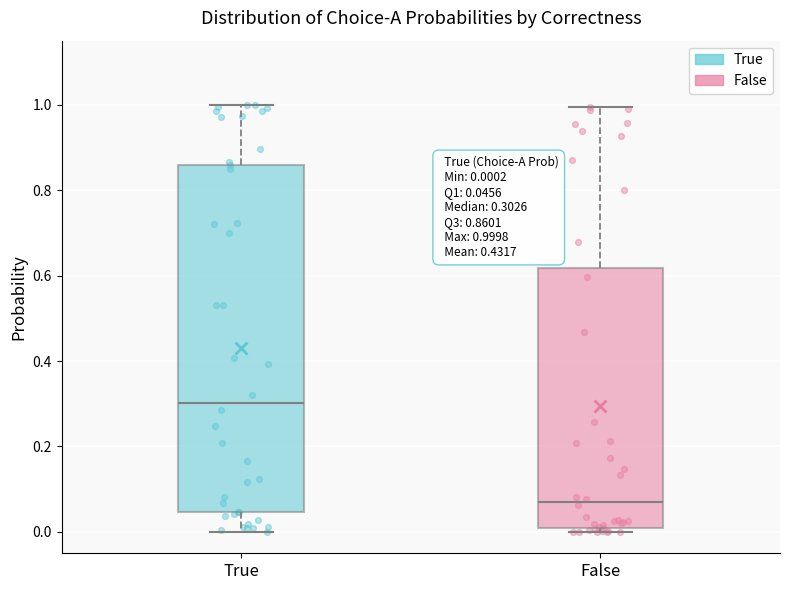

Which box's median line is the highest?

True